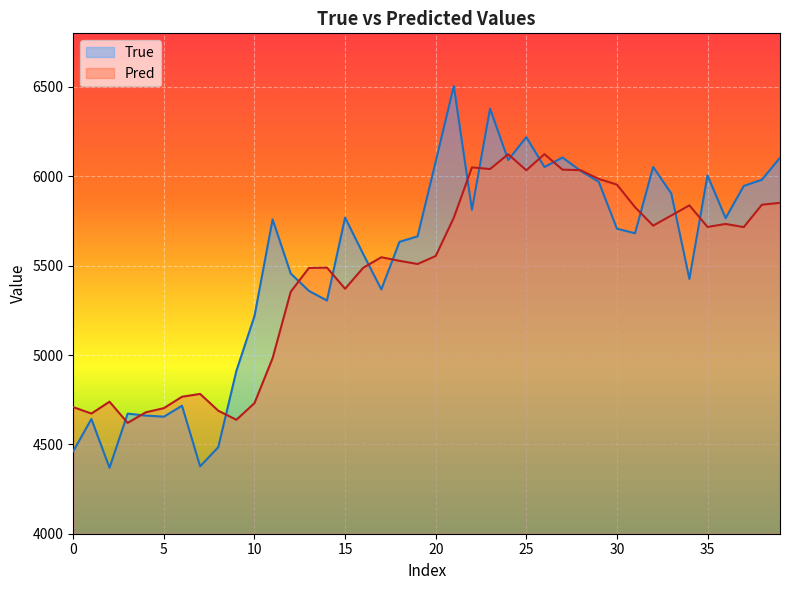

At how many categories does at least one series exceed 5002?

30